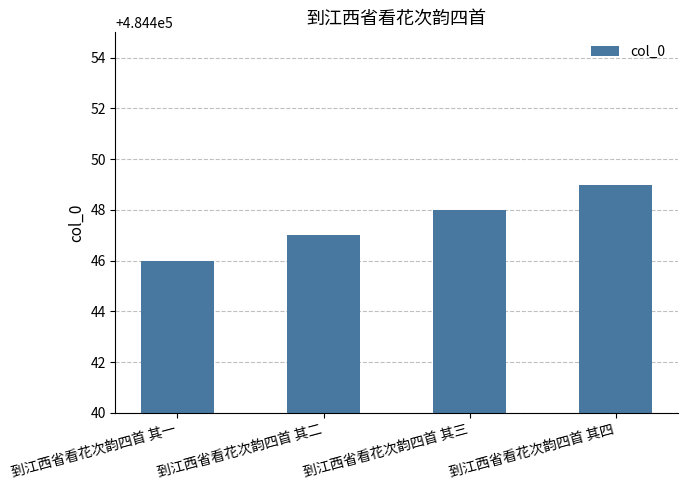

Which label corresponds to the smallest value in the chart?

到江西省看花次韵四首 其一